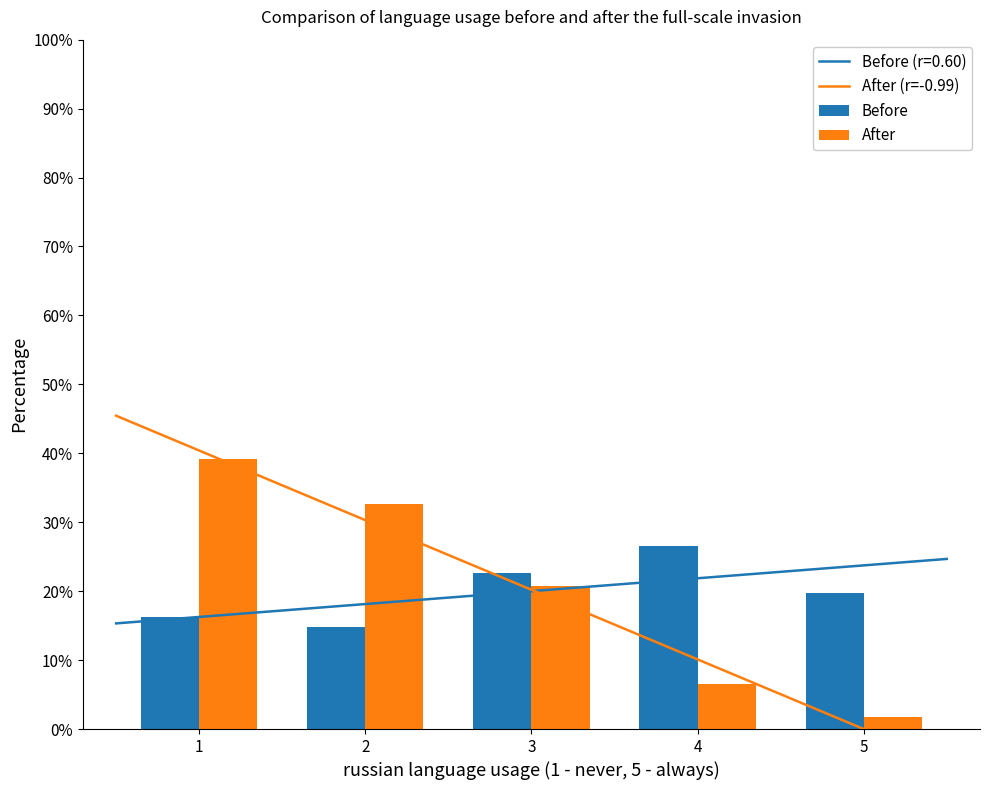

What is the difference between the maximum and minimum values in the Before series?

11.7